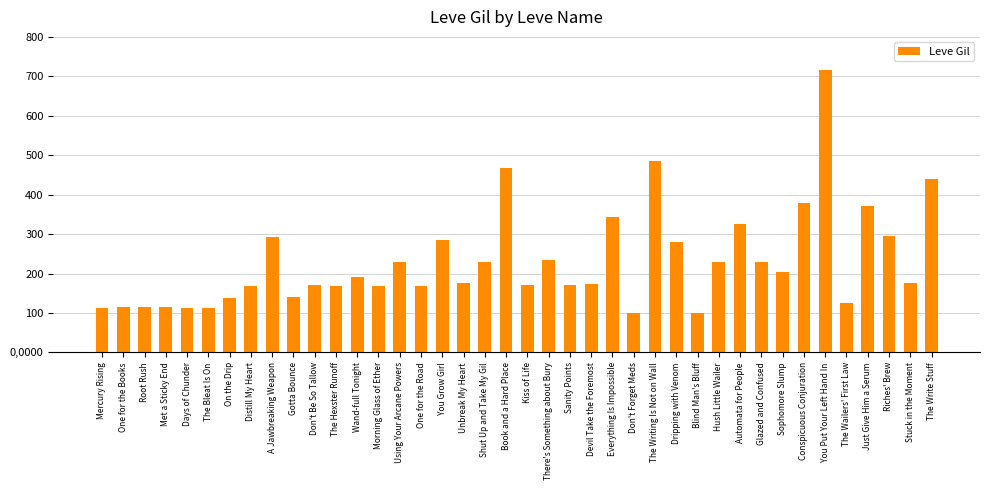

The chart shows a value of 143 at Dripping with Venom. True or false?

False